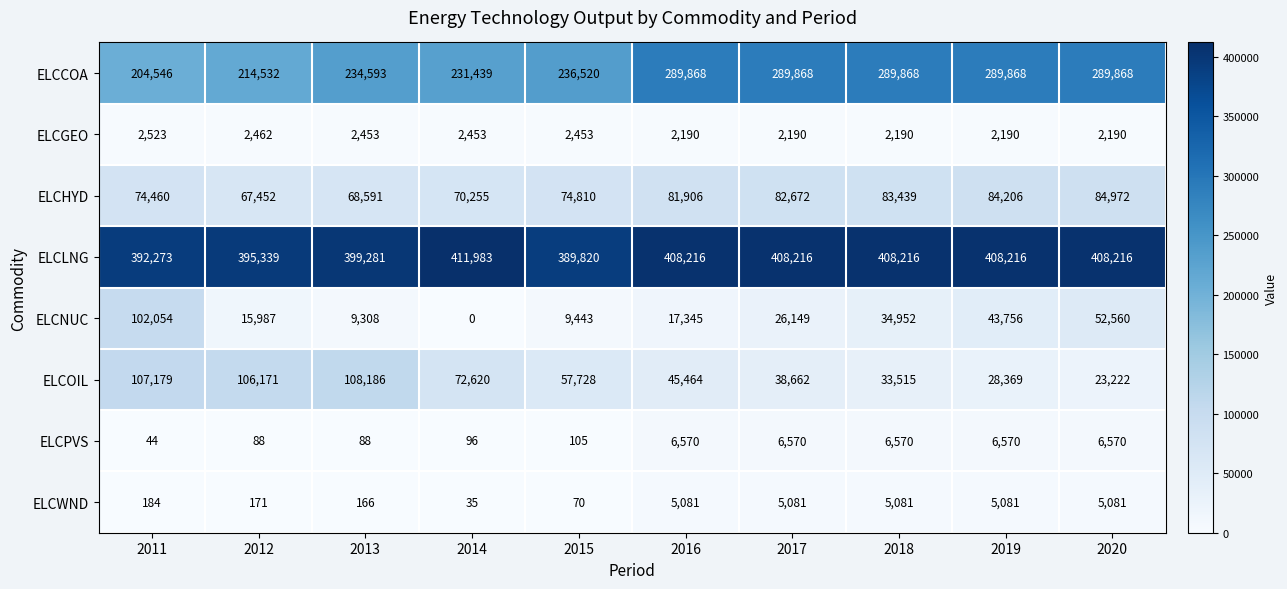

Which series changed the most between 2017 and 2018?

ELCNUC